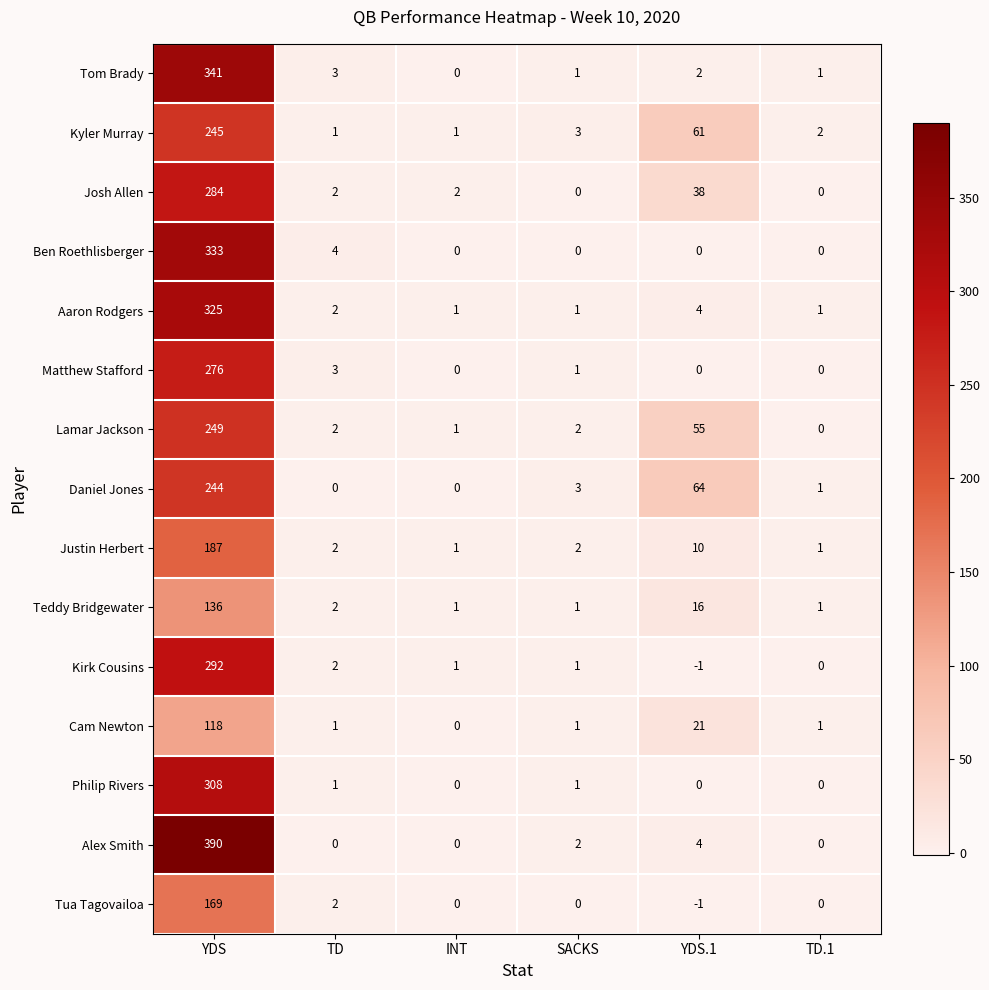

Count the number of data series in this chart.

15